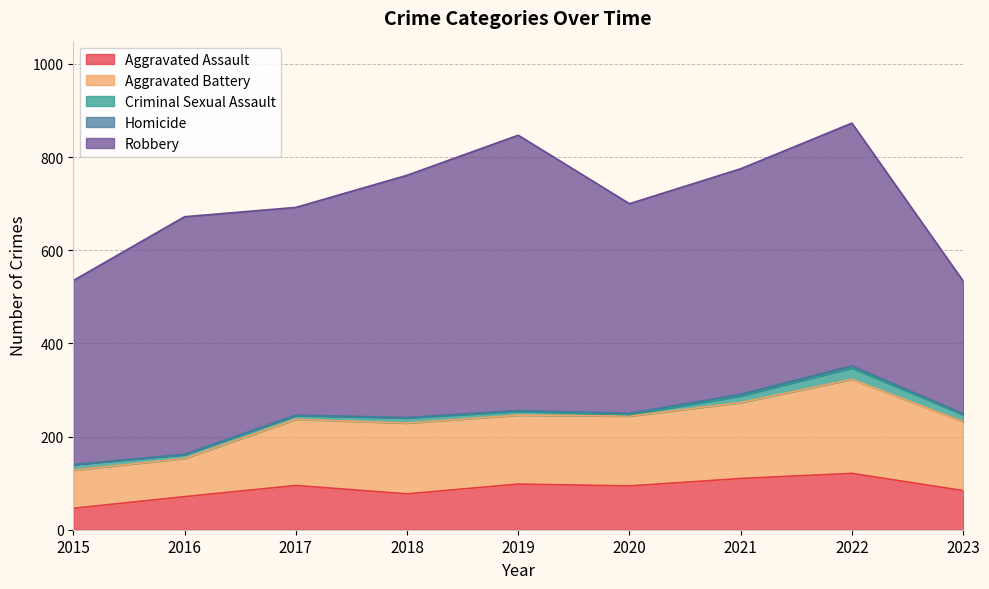

Which category has the lowest value across all series?

2015